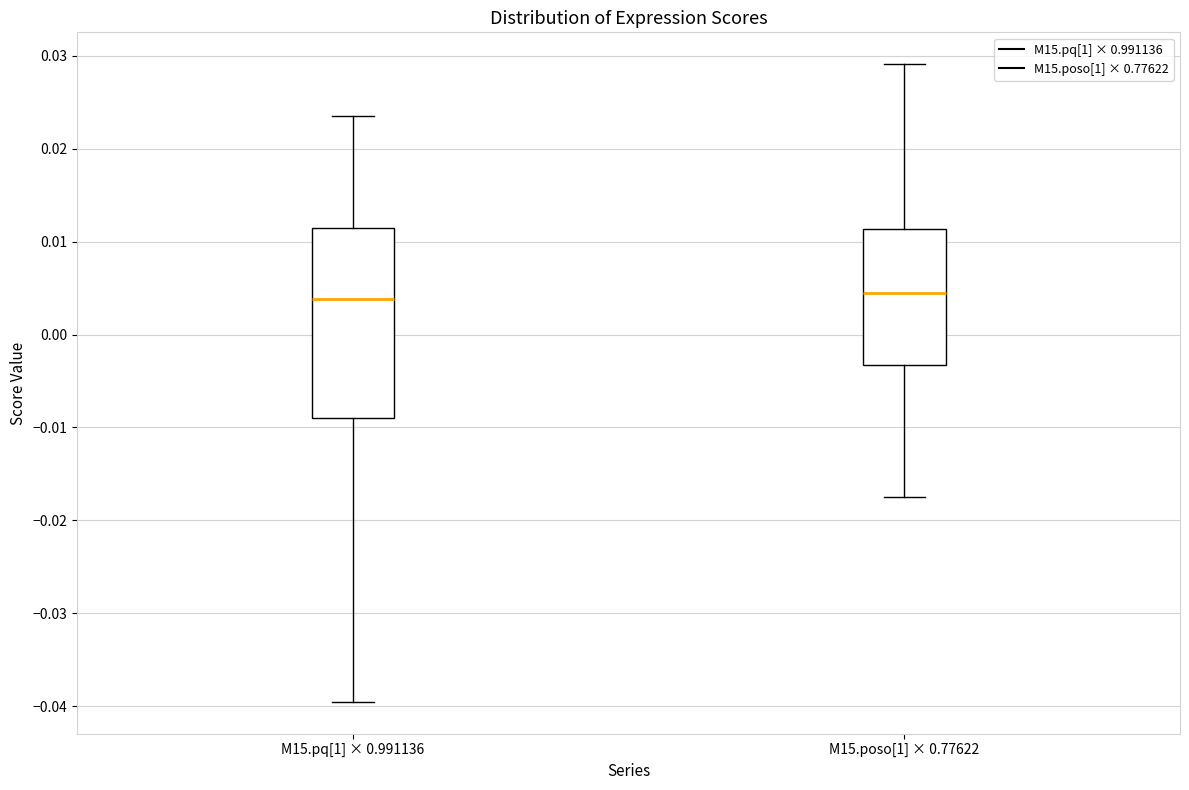

Where is the lower edge of the box for M15.pq[1] × 0.991136 on the y-axis? The values are not printed on the chart, so give them approximately, as read against the axis.

-0.009